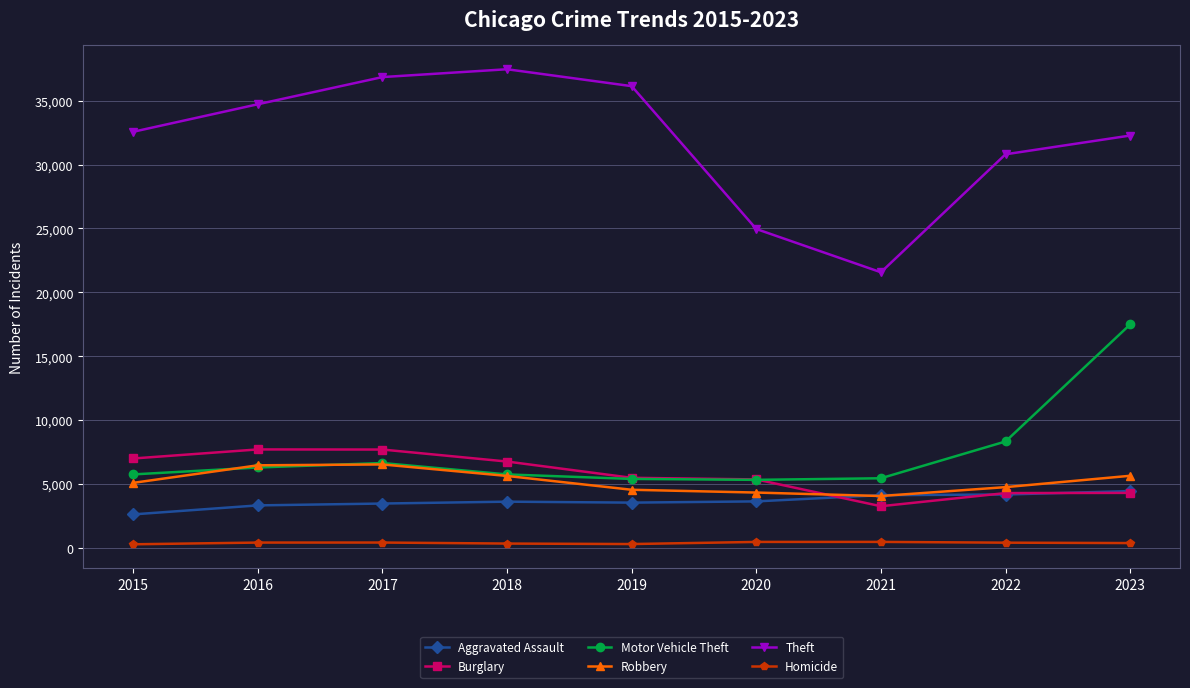

What is the total value across all series at 2016?

58916